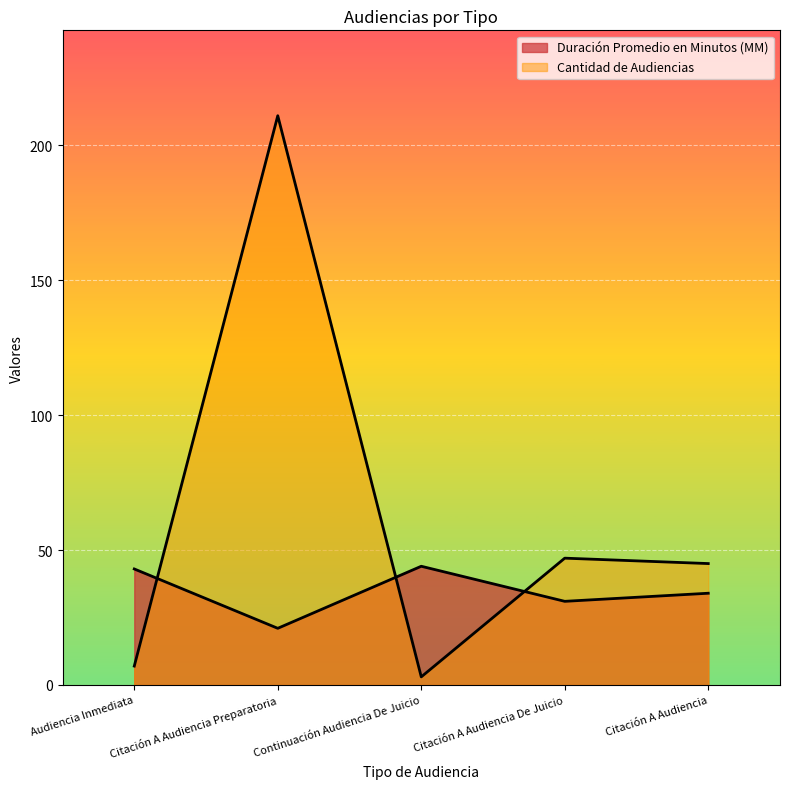

Which series has the widest spread of values?

Cantidad de Audiencias